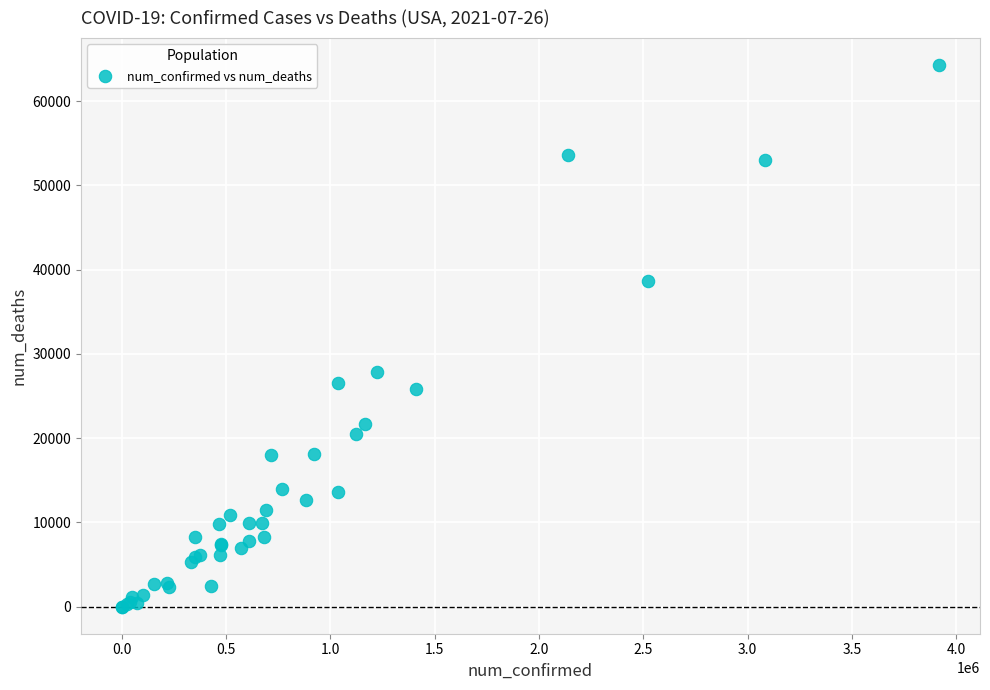

What Y value in the scatter plot is closest to 32133?

27827